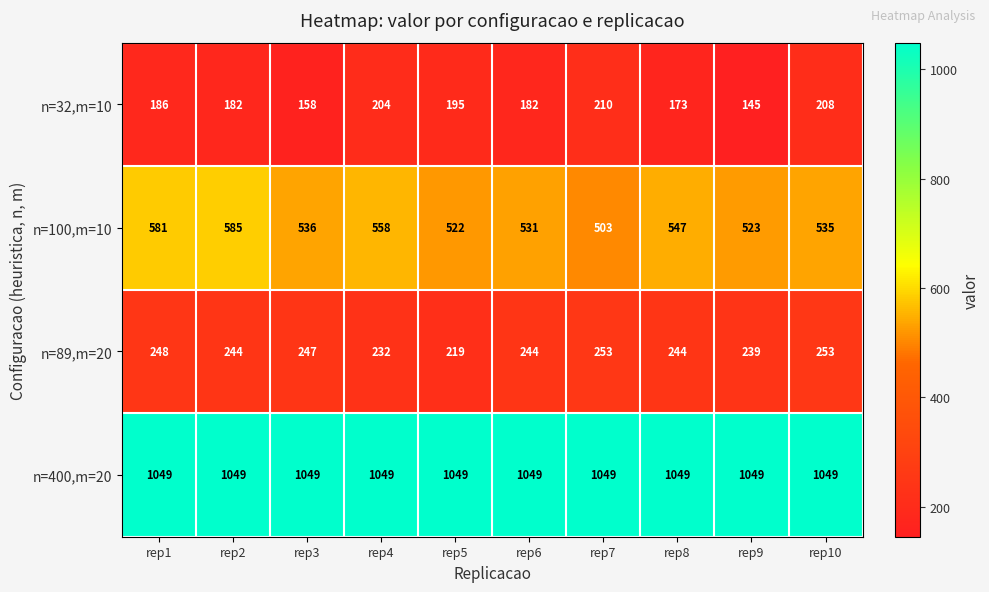

Read the n=400,m=20 value at rep2.

1049